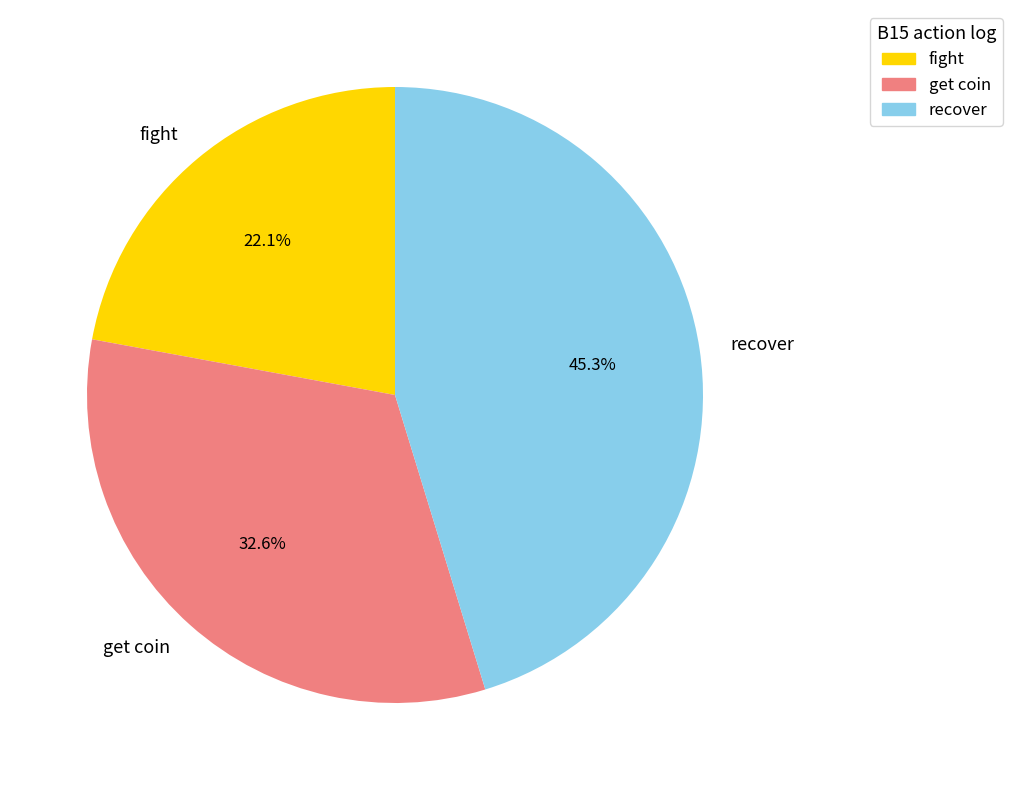

Rank the categories by value from lowest to highest.

fight, get coin, recover